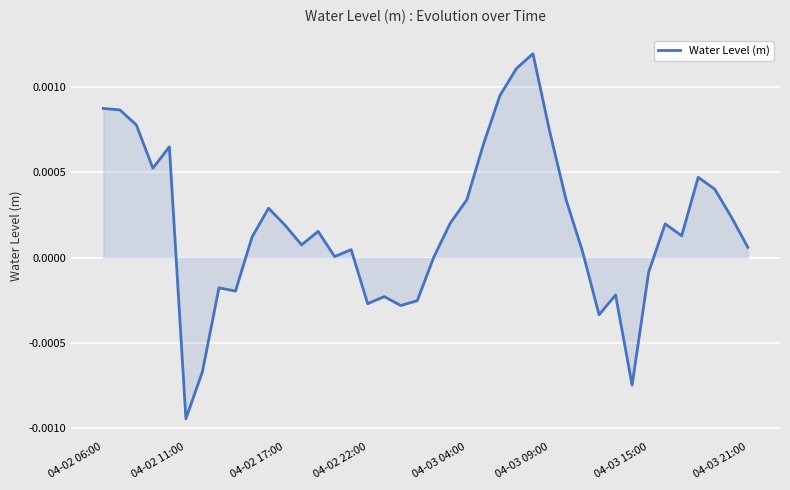

Which category has the lowest value across all series?

04-02 11:00